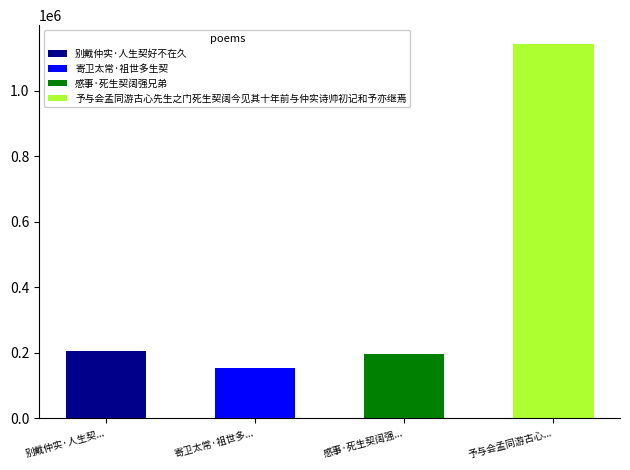

At which label is the value closest to 648327?

别戴仲实·人生契好不在久